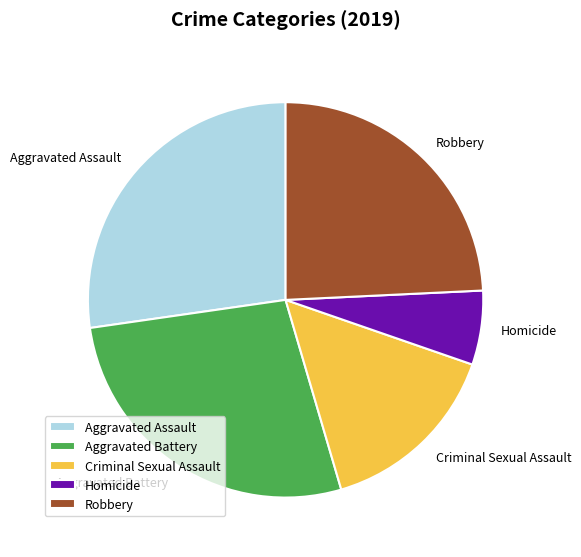

Is it true that Robbery is 39% of the pie?

False